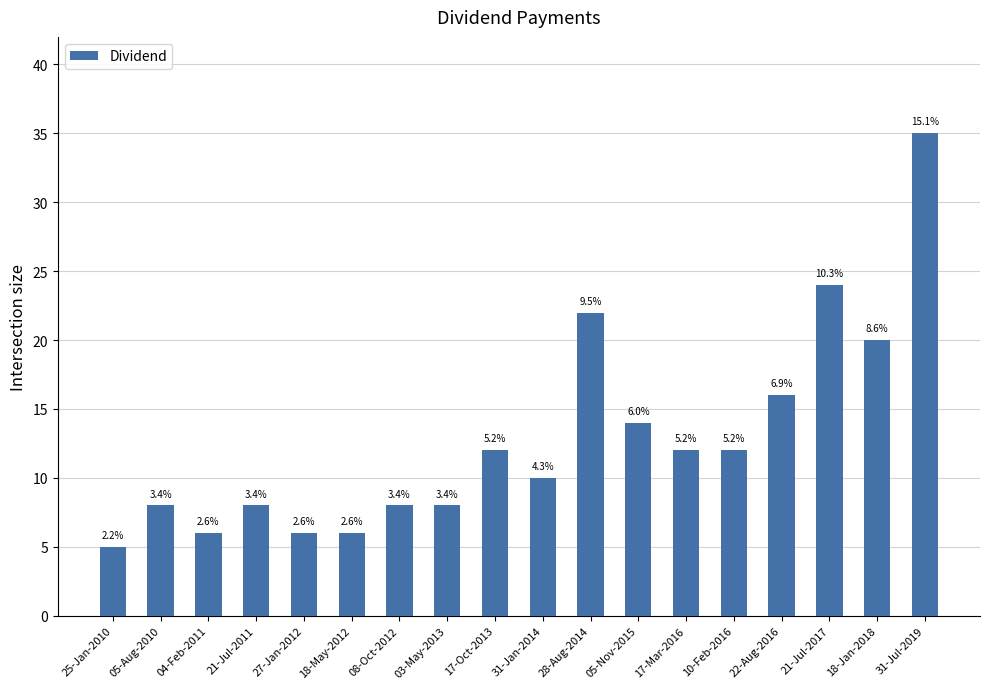

Are the bars horizontal?

No